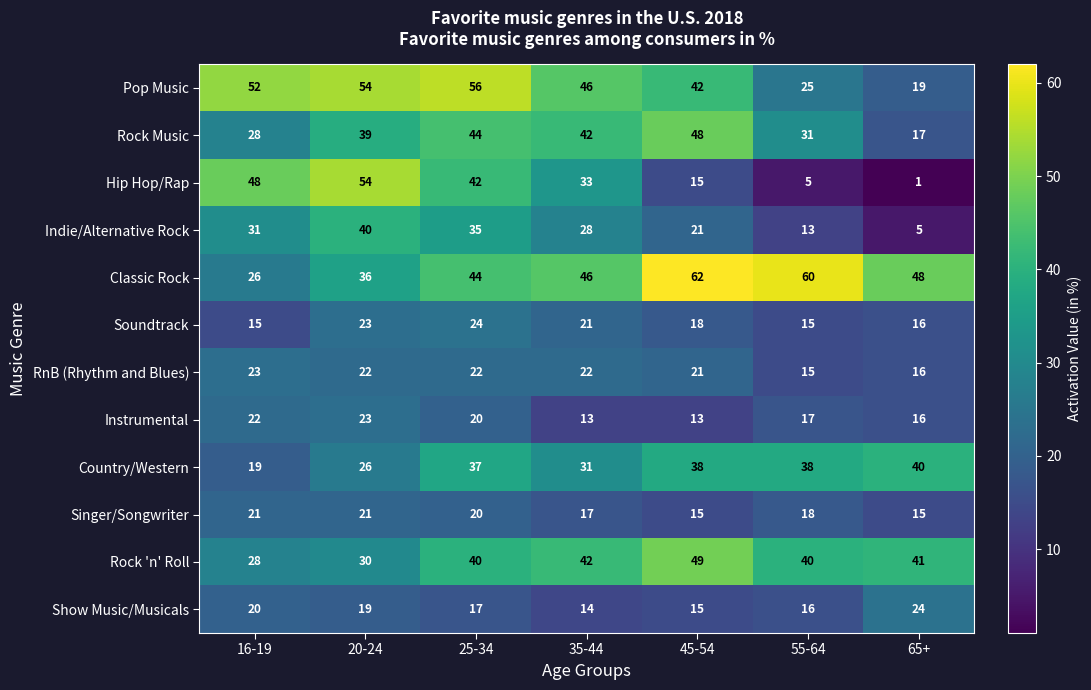

What is the spread (max minus min) of values at 65+?

47